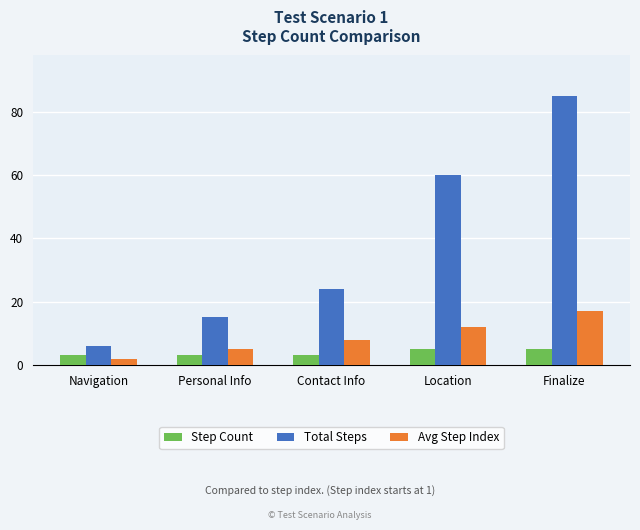

How many data points in Avg Step Index are less than 8?

2